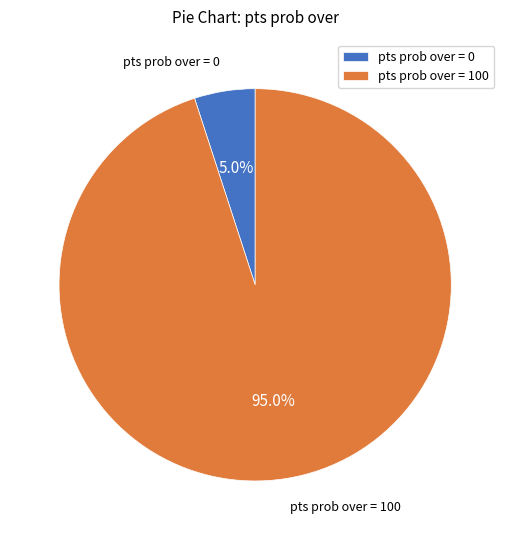

How many slices are in this pie chart?

2